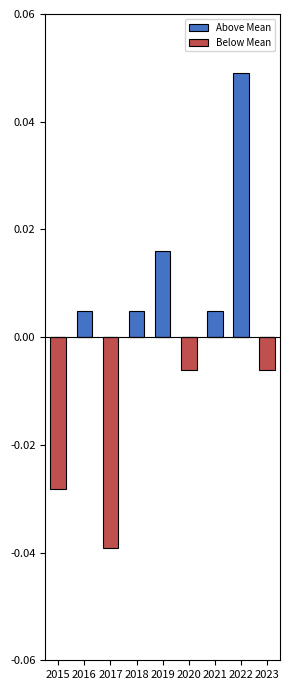

Reading left to right, list all the values displayed in this chart.

Above Mean: 0.0	0.4	0.0	0.4	1.4	0.0	0.4	4.4	0.0
Below Mean: -2.6	0.0	-3.6	0.0	0.0	-0.6	0.0	0.0	-0.6